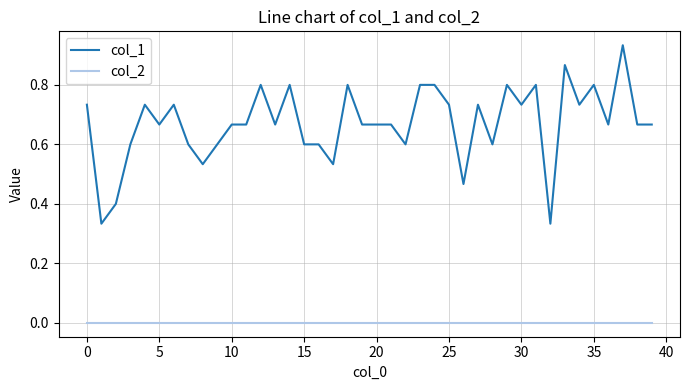

Which series has the largest range (max minus min)?

col_1